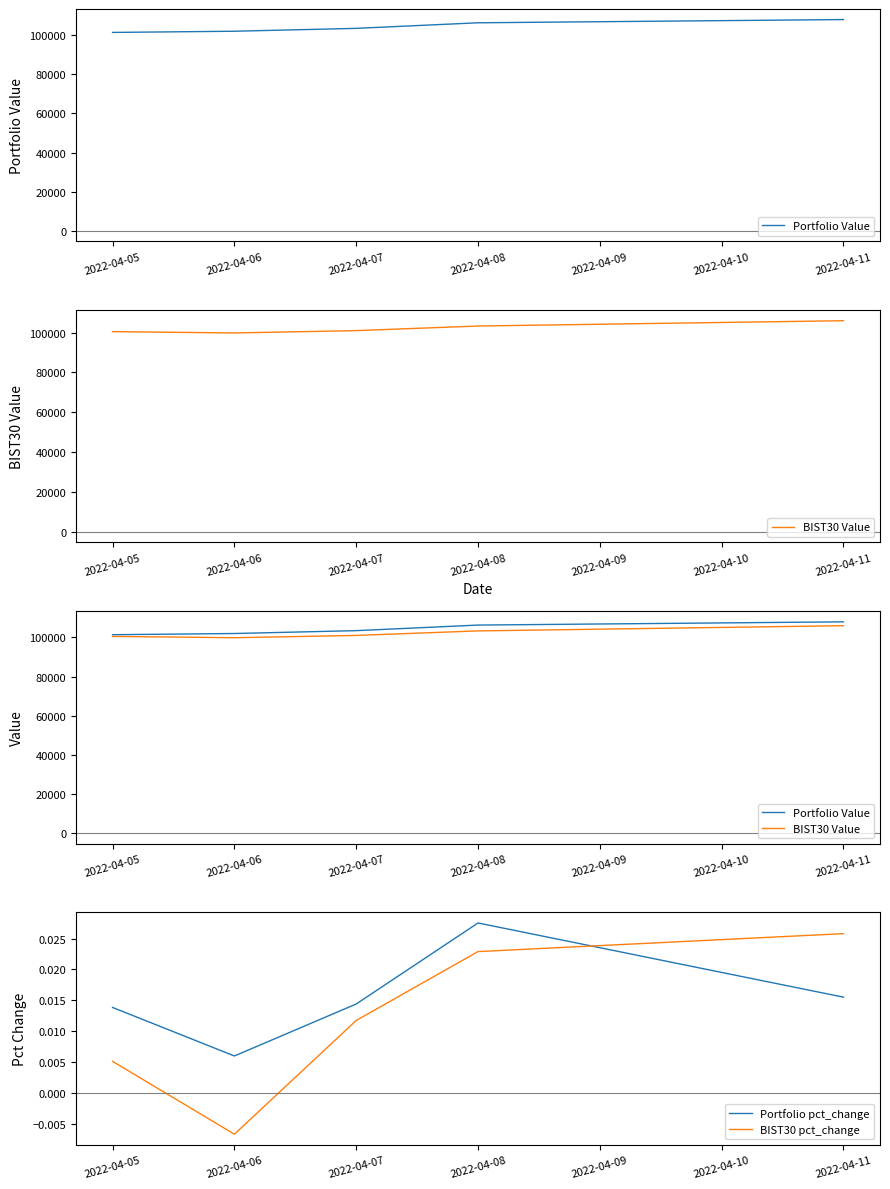

Is this an area chart (filled region under the line)?

No